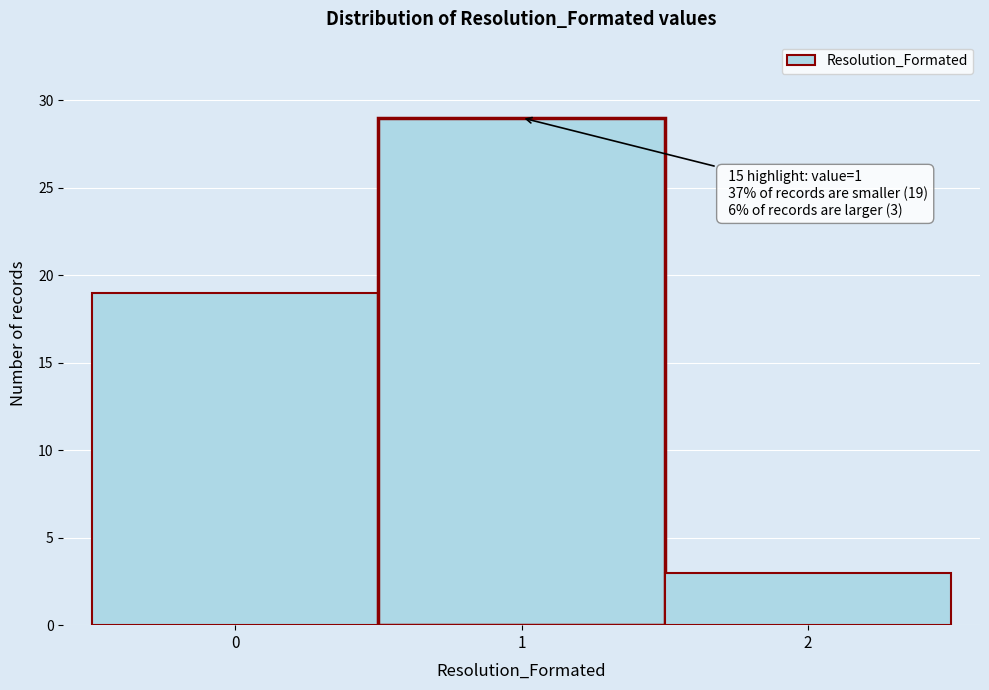

Which range on the x-axis has the tallest bar?

0.5 to 1.5